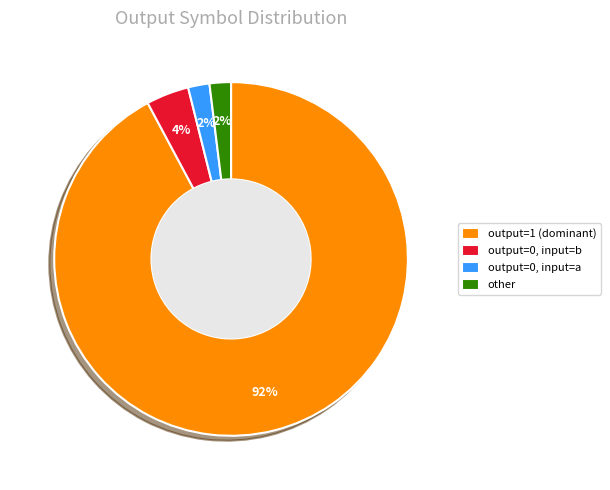

Is the sum of other and output=0, input=b greater than half?

No